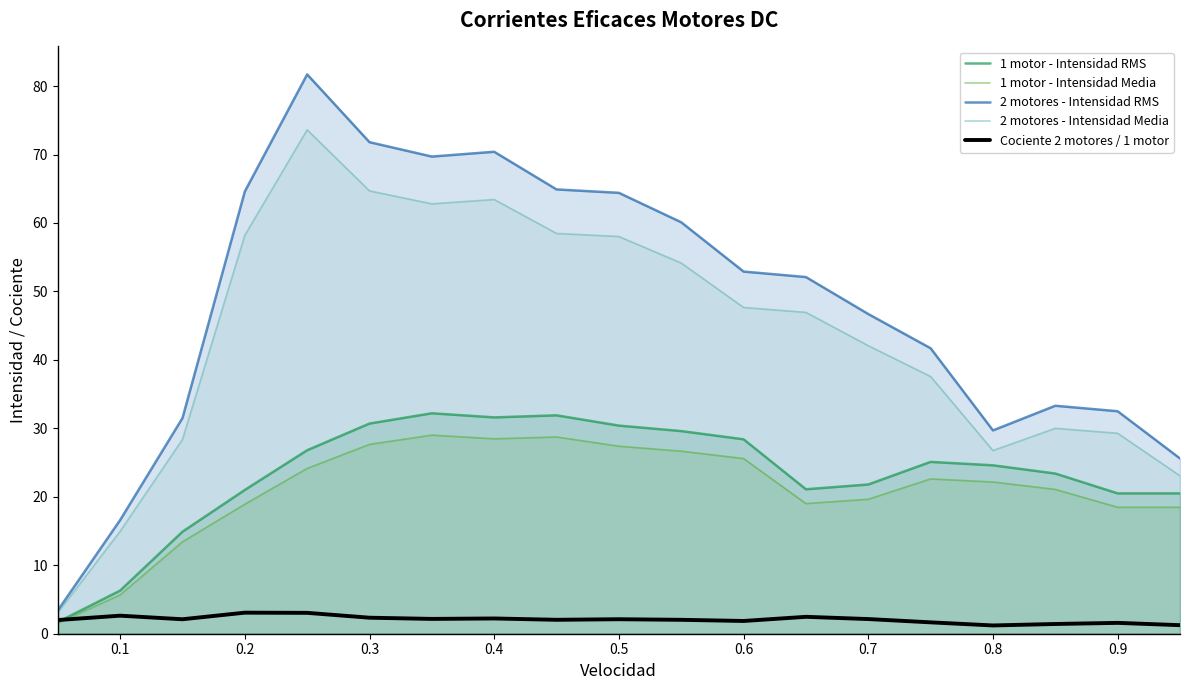

What is the approximate value of 2 motores - Intensidad Media at 0.8?

26.8